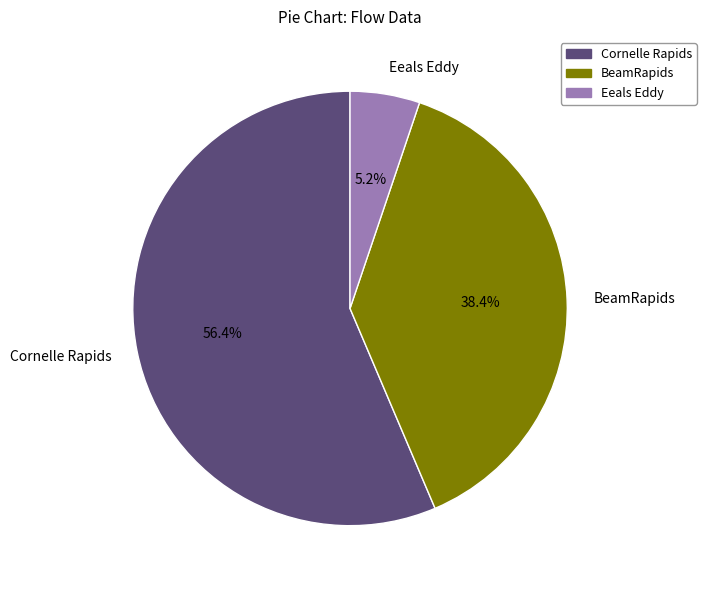

To the nearest percent, what percentage of the pie is Cornelle Rapids?

56%